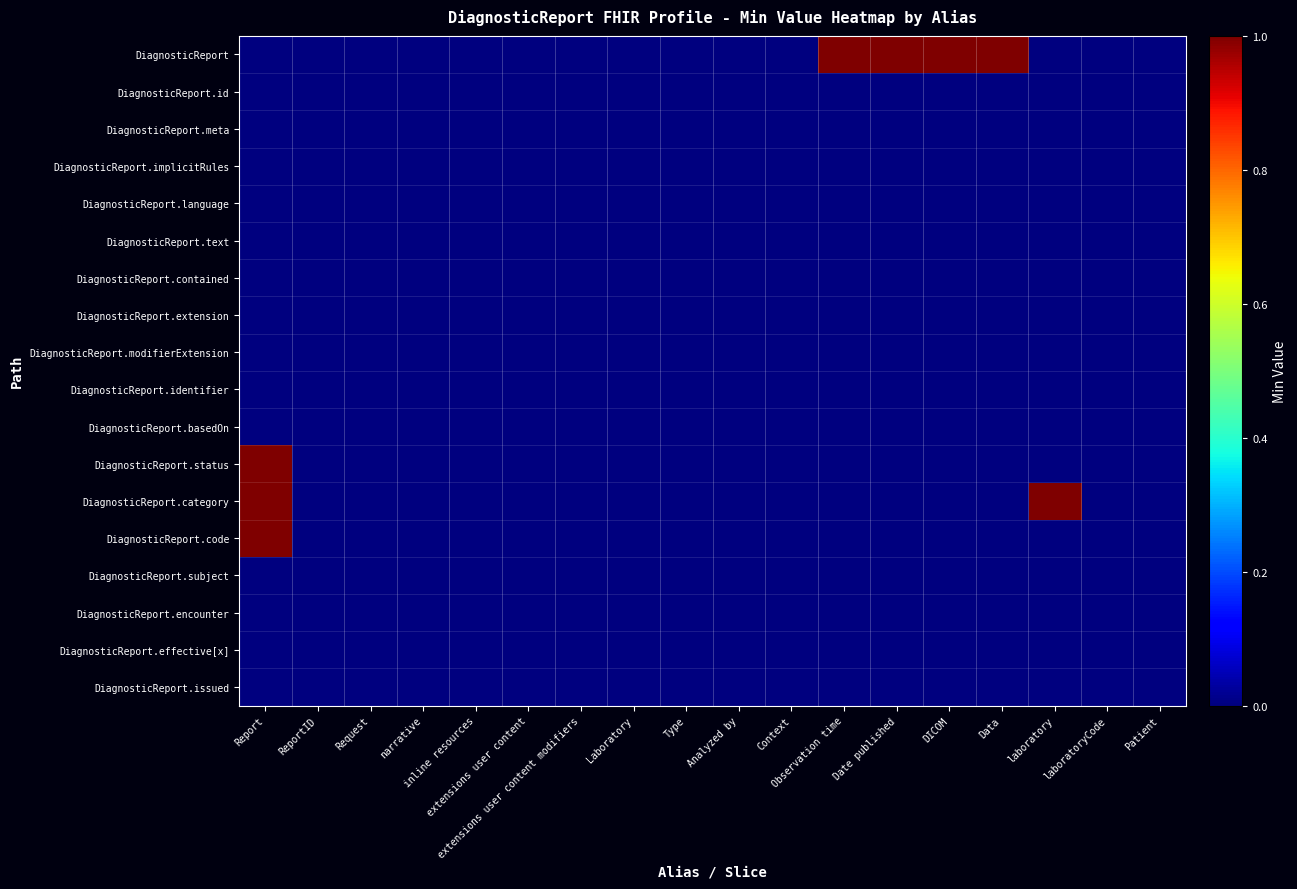

At which category is the sum across all series the highest?

Report